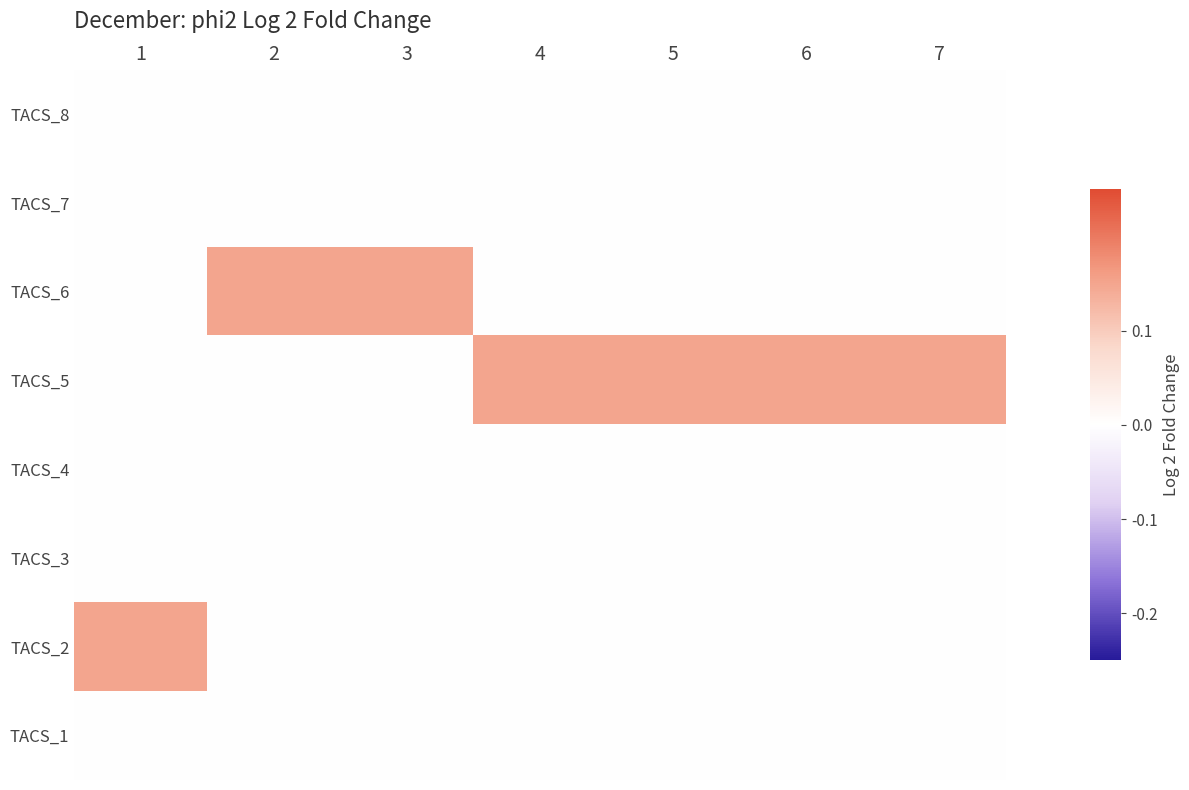

At how many categories does at least one series exceed 0?

7